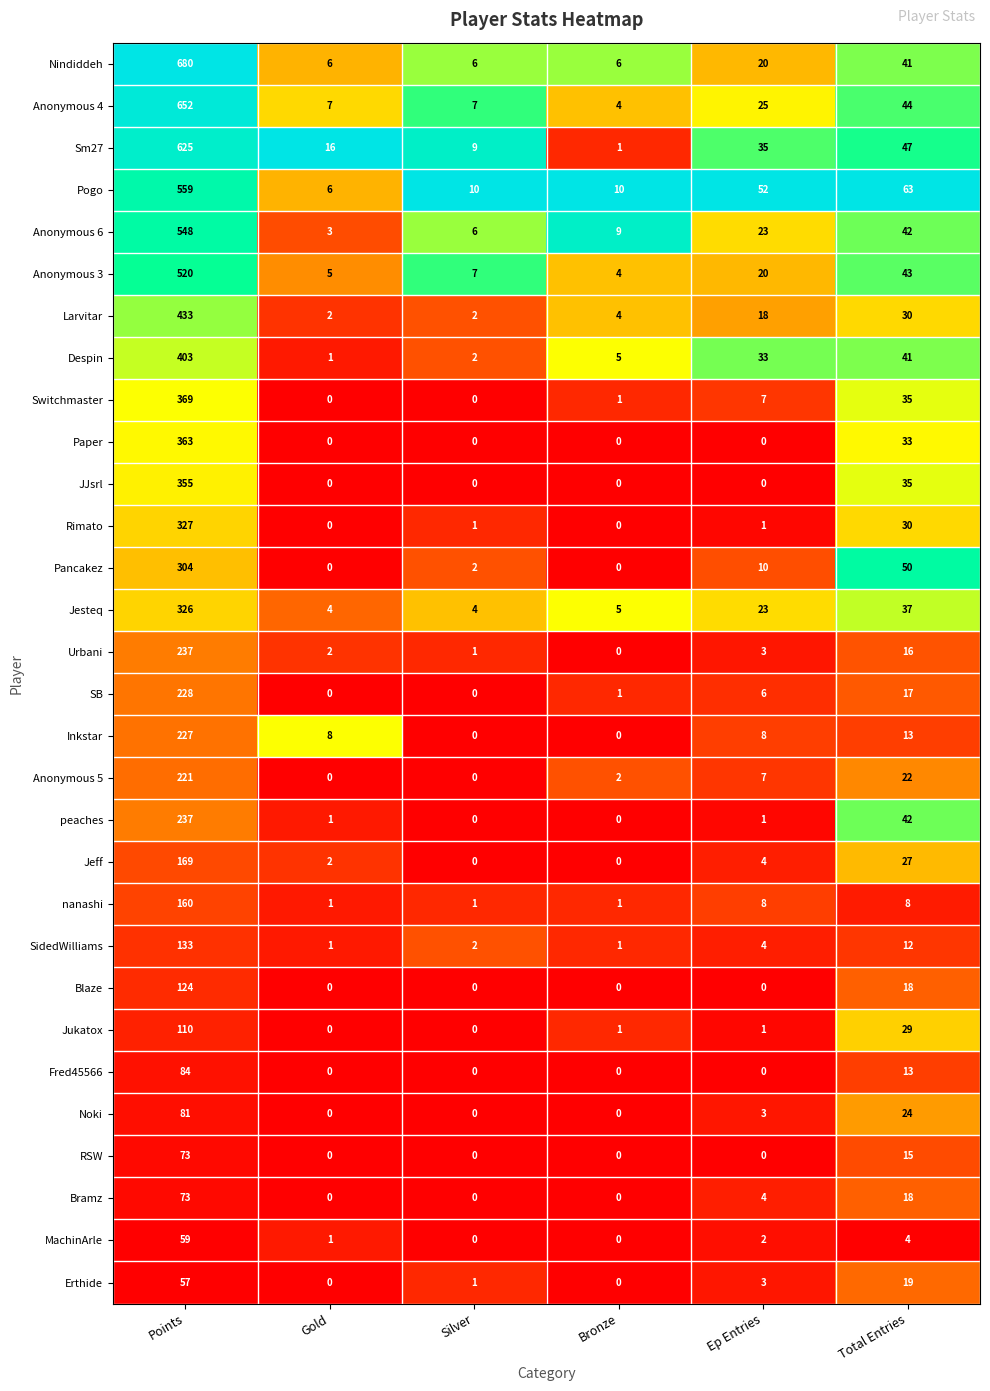

At which label is Sm27 closest to 313?

Total Entries